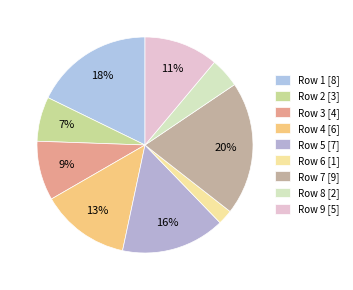

How many segments does this pie chart have?

9